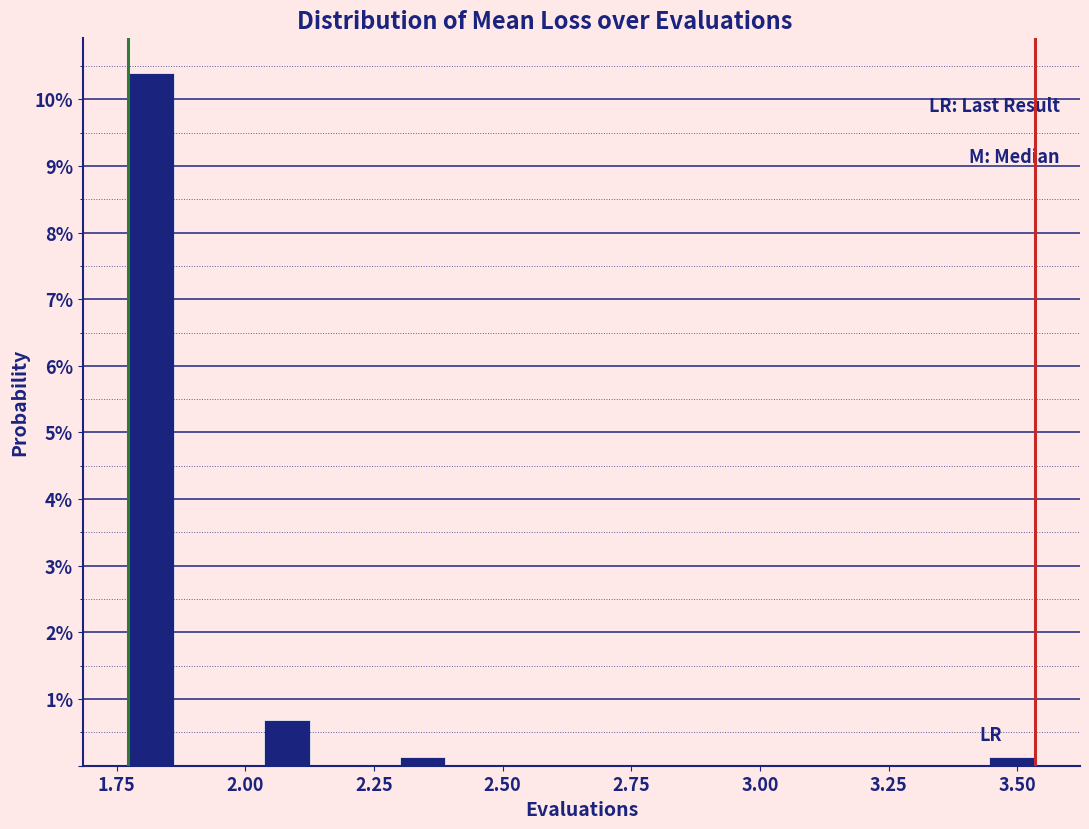

Around what value on the x-axis is the tallest bar? Give the approximate position of its centre, as read against the axis.

1.80